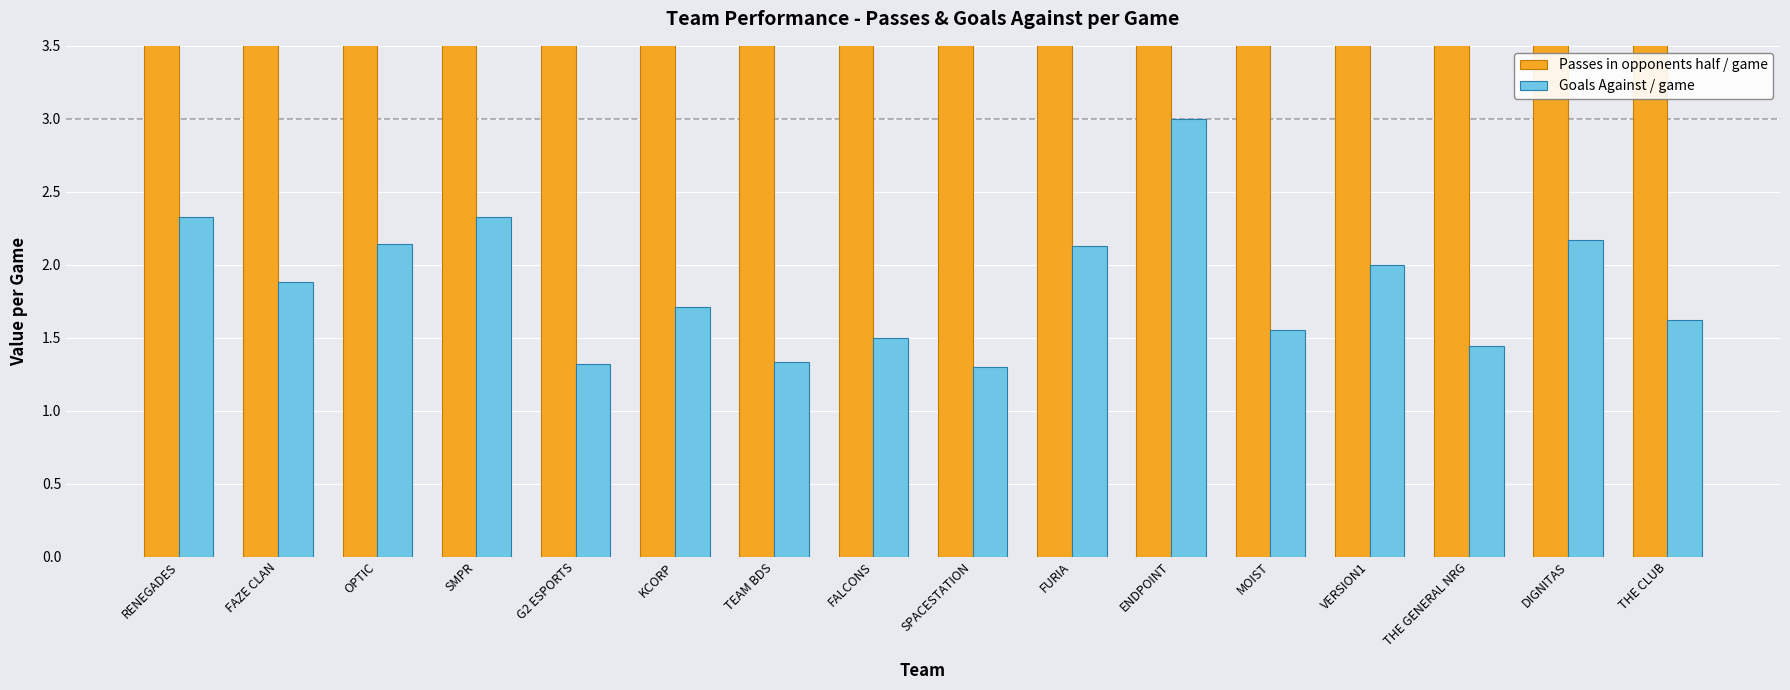

True or false: Goals Against / game has a value of 2.3 at RENEGADES.

True